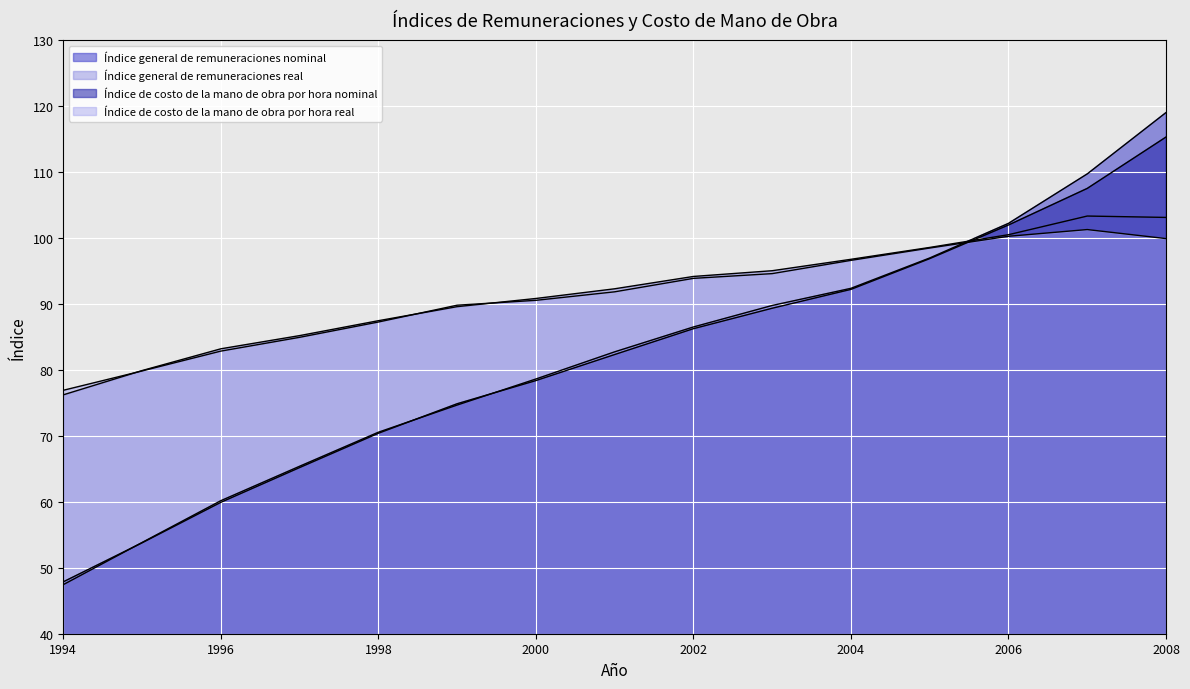

How many values in the Índice general de remuneraciones nominal series are below 82?

7